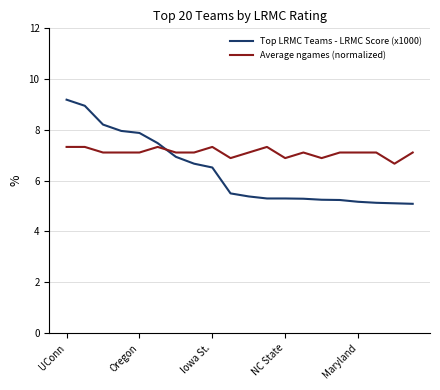

Which series has the largest total across all categories?

Average ngames (normalized)